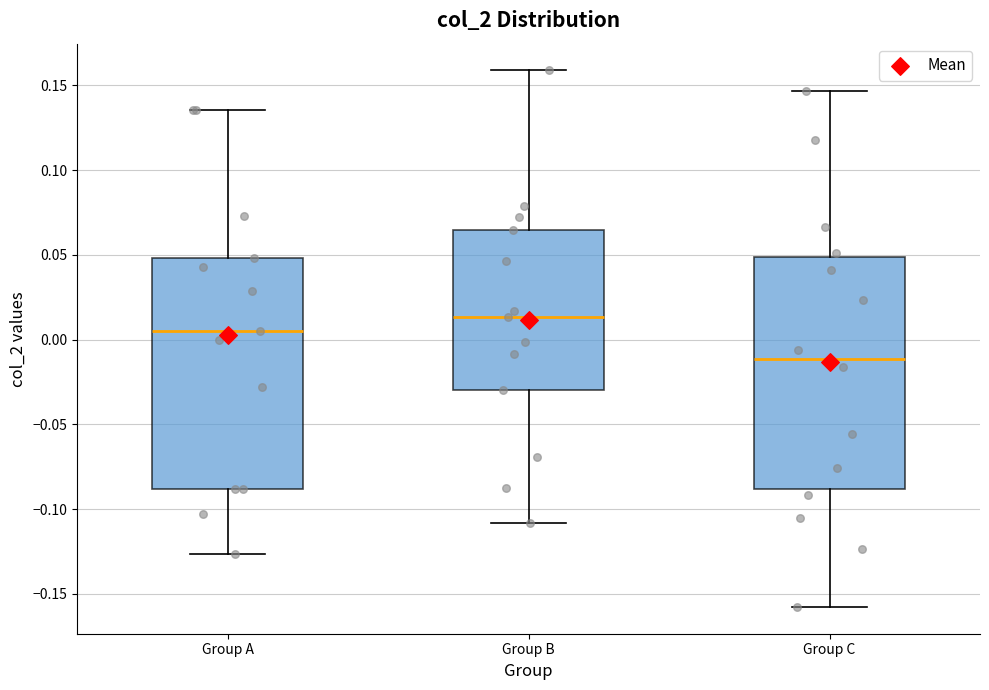

Which box's median line is the lowest?

Group C